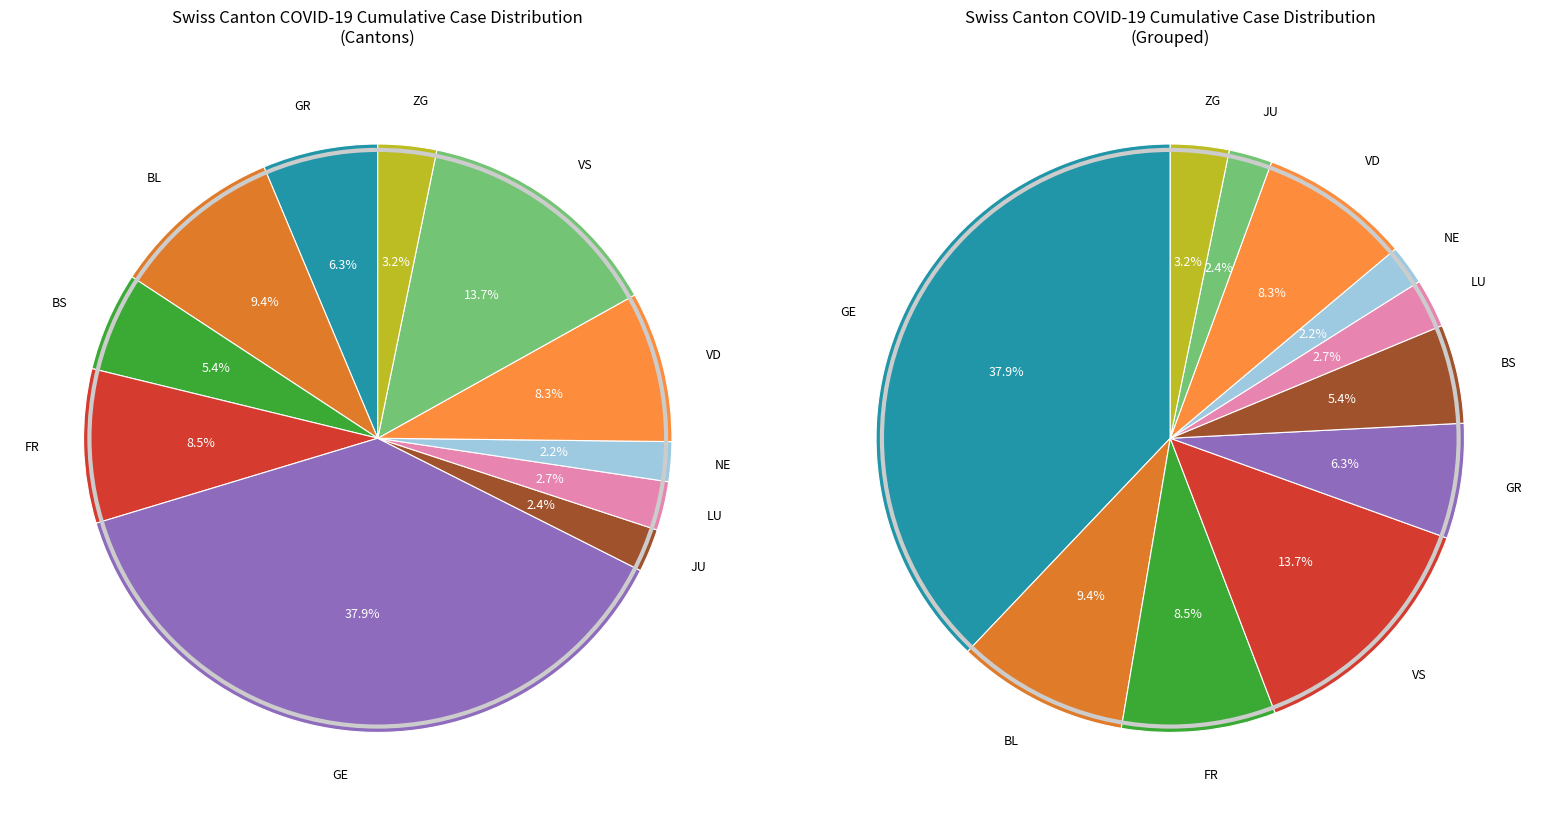

How many segments does this pie chart have?

11